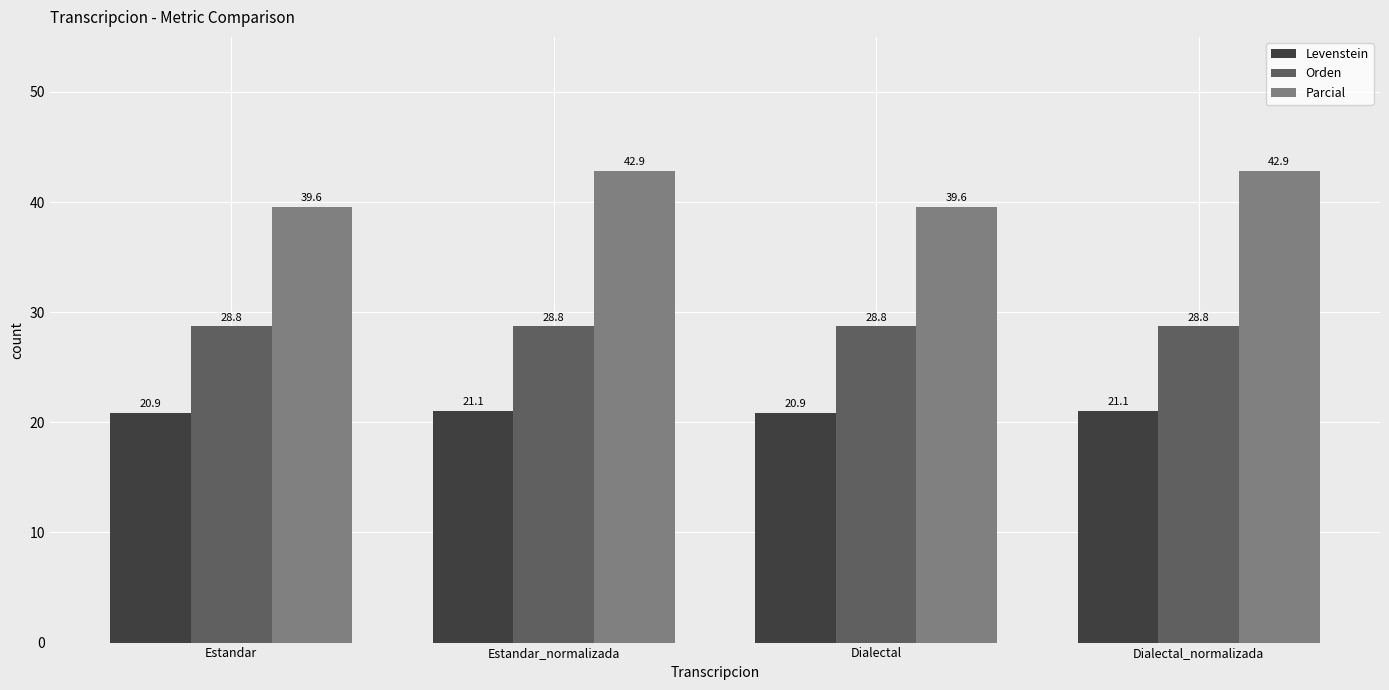

Count the number of data series in this chart.

3